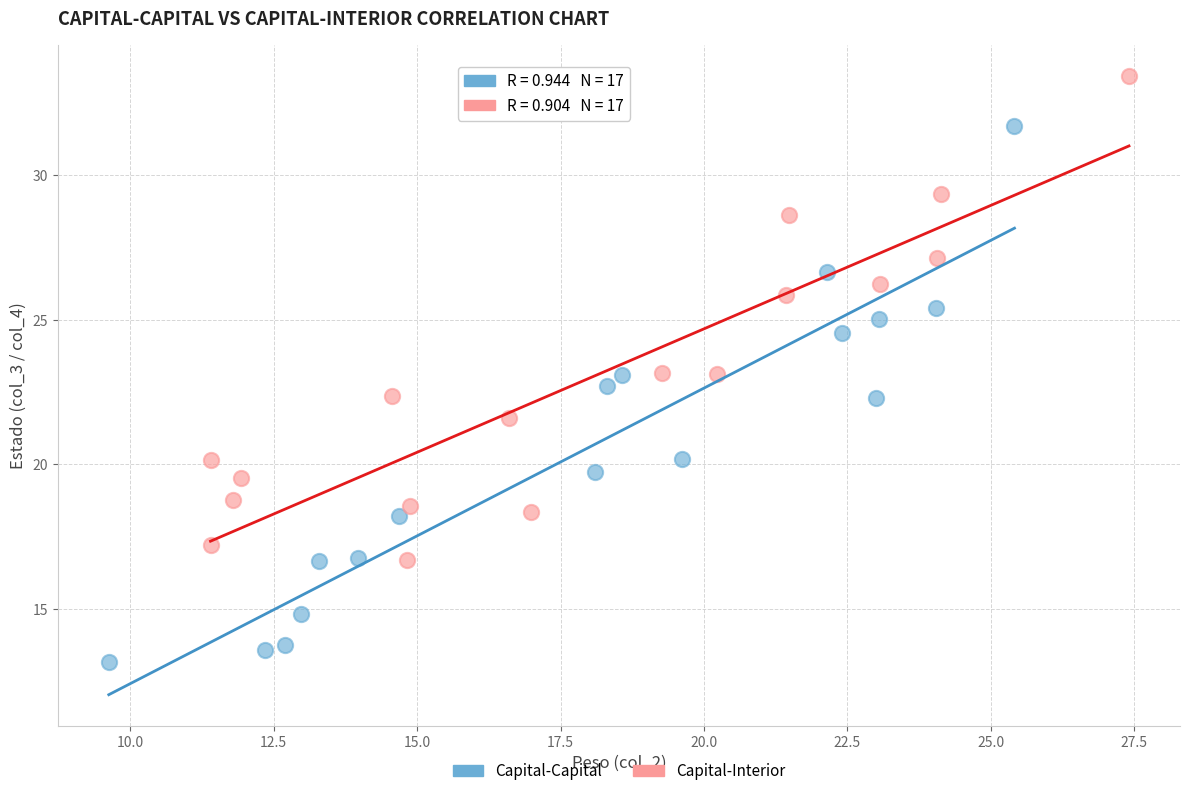

Which series has the largest Y range (max minus min)?

Capital-Capital